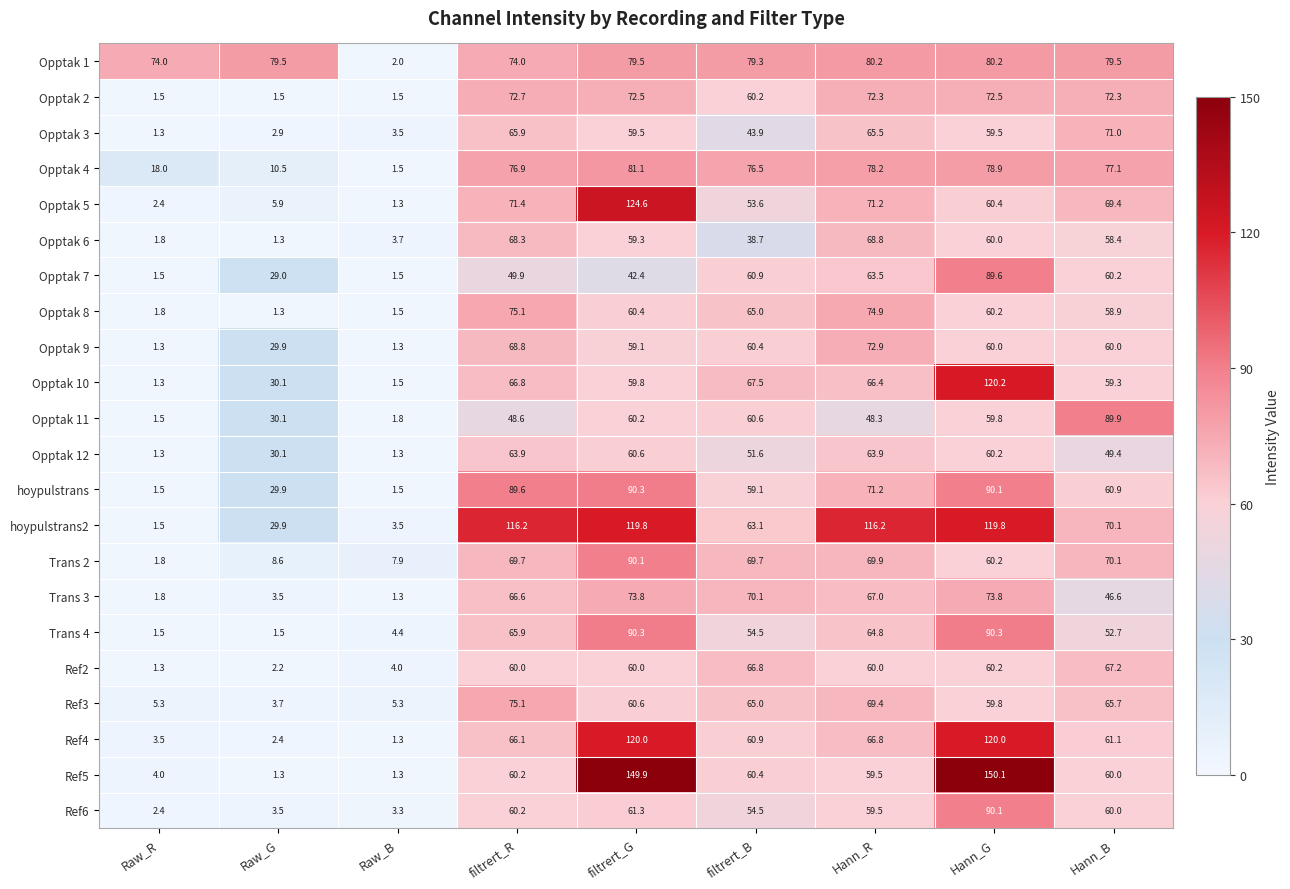

How many distinct data groups are displayed?

22